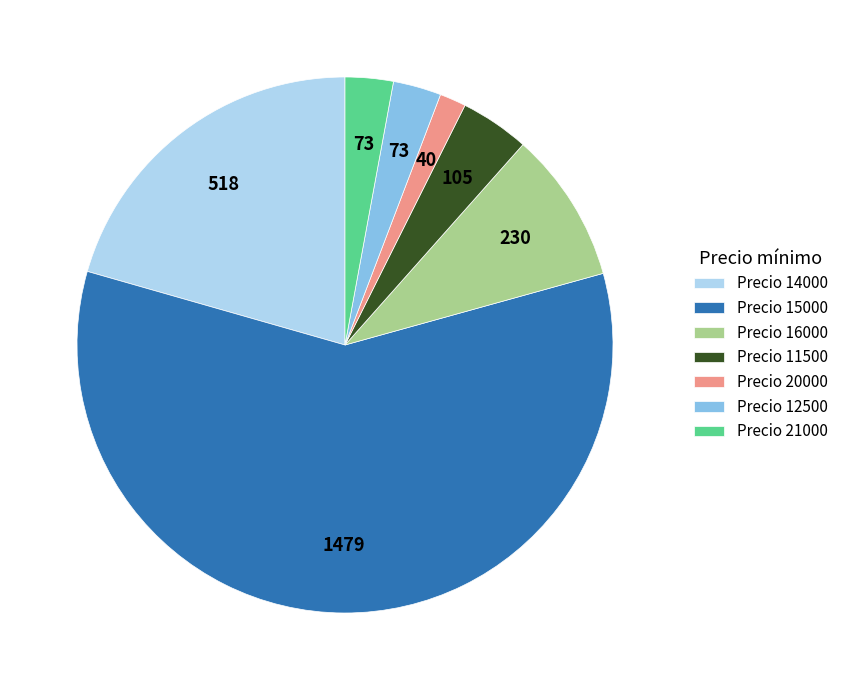

Is there a majority slice in this chart?

Yes